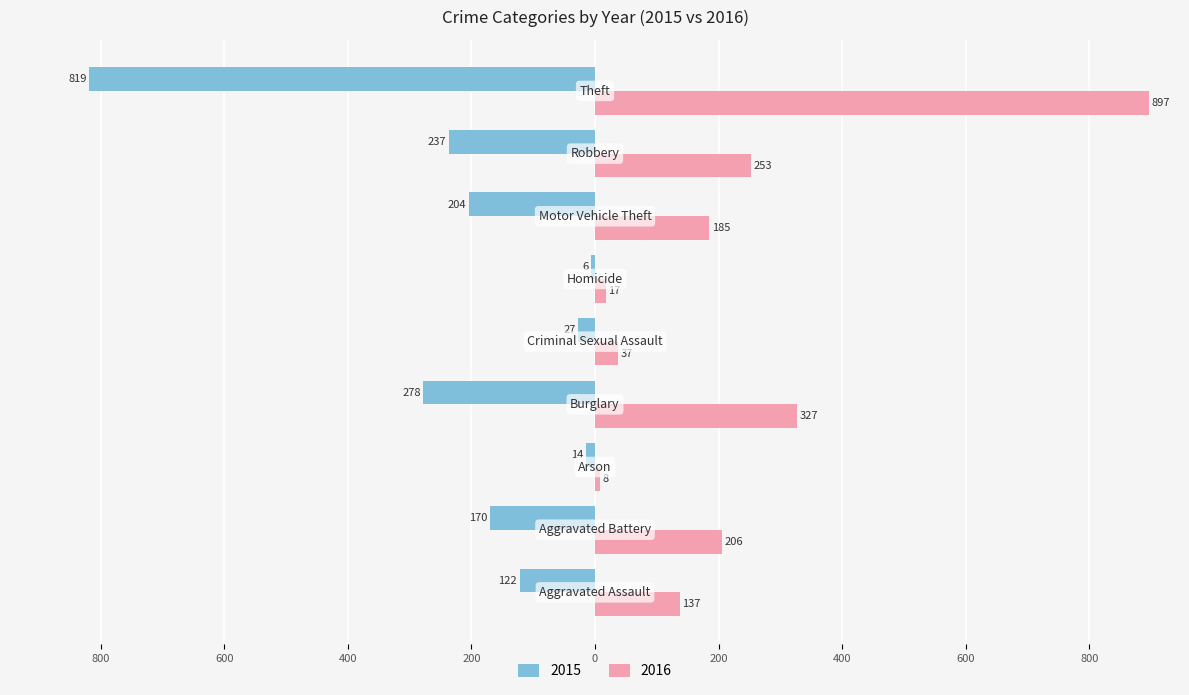

What are all the series names shown in the legend?

2015, 2016